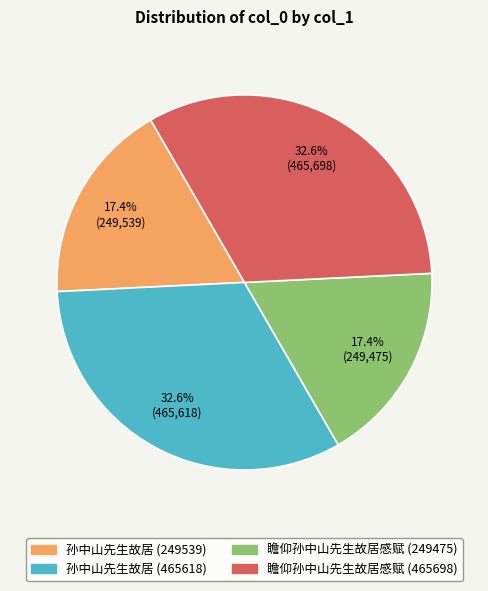

Approximately how many times larger is the value at 瞻仰孙中山先生故居感赋 (465698) compared to 瞻仰孙中山先生故居感赋 (249475)?

1.9